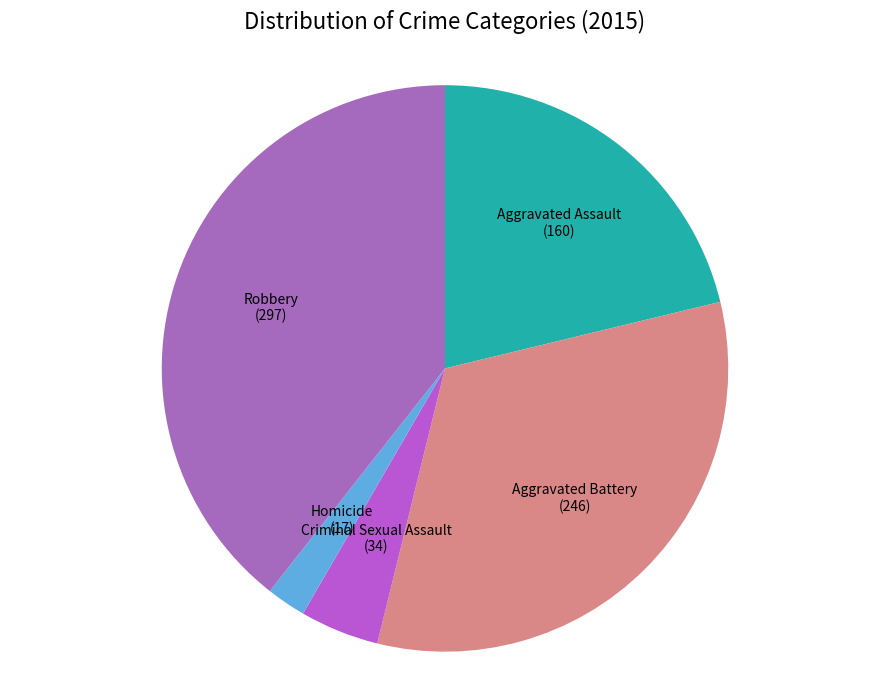

Between Aggravated Battery and Homicide, which is larger?

Aggravated Battery